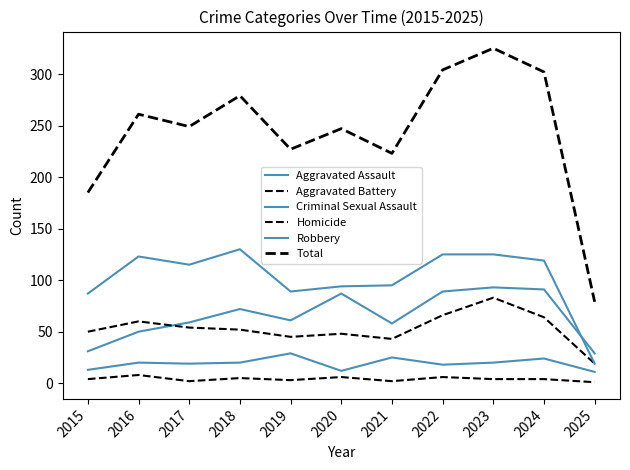

How many lines are shown in the chart?

6